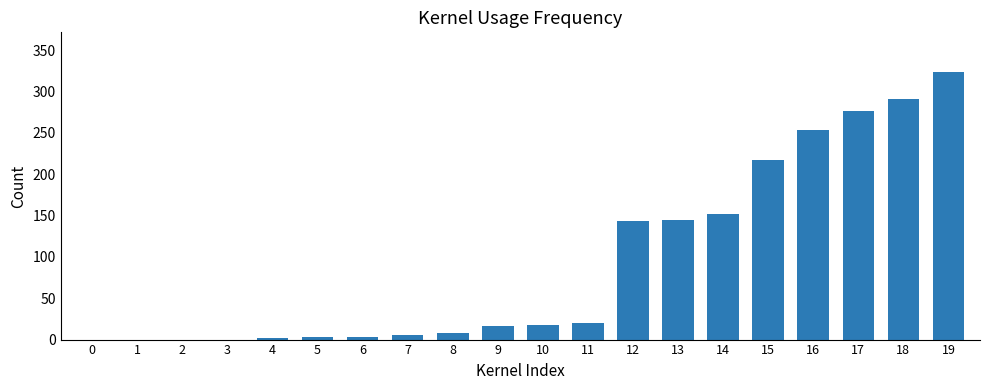

What is the ratio of the value at 10 to the value at 18?

0.1